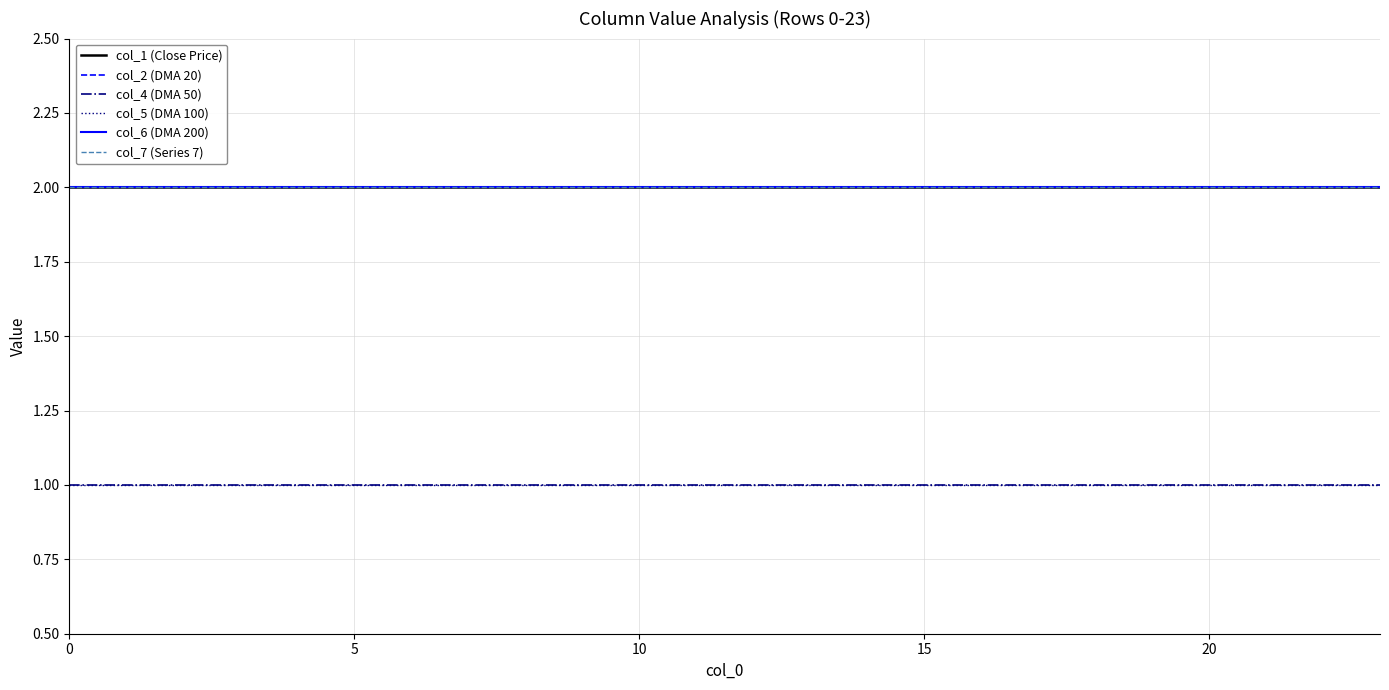

Does the chart display data point markers on the line(s)?

No